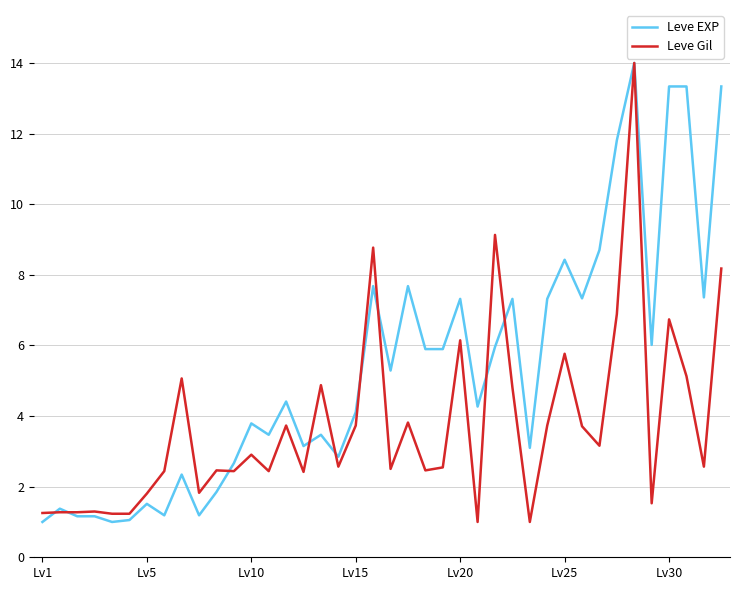

Rank the series by their average value, from highest to lowest.

Leve EXP, Leve Gil